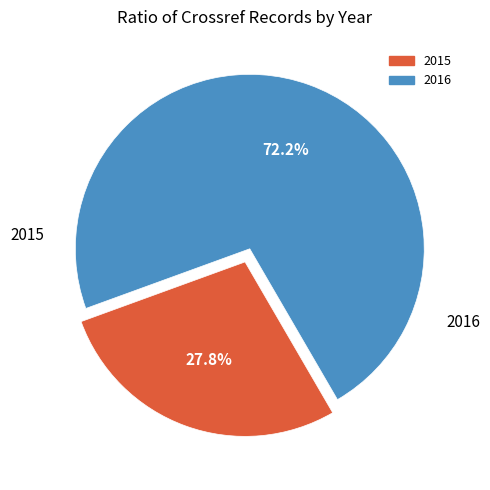

Rank the categories by value from highest to lowest.

2016, 2015